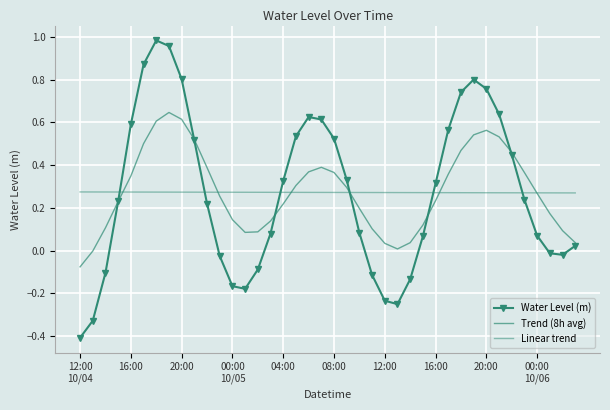

Reading right to left, extract all data points from this chart.

Water Level (m): 0.0	-0.0	-0.0	0.1	0.2	0.4	0.6	0.8	0.8	0.7	0.6	0.3	0.1	-0.1	-0.3	-0.2	-0.1	0.1	0.3	0.5	0.6	0.6	0.5	0.3	0.1	-0.1	-0.2	-0.2	-0.0	0.2	0.5	0.8	1.0	1.0	0.9	0.6	0.2	-0.1	-0.3	-0.4
Trend (8h avg): 0.0	0.1	0.2	0.3	0.4	0.5	0.5	0.6	0.5	0.5	0.4	0.2	0.1	0.0	0.0	0.0	0.1	0.2	0.3	0.4	0.4	0.4	0.3	0.2	0.1	0.1	0.1	0.1	0.3	0.4	0.5	0.6	0.6	0.6	0.5	0.3	0.2	0.1	-0.0	-0.1
Linear trend: 0.3	0.3	0.3	0.3	0.3	0.3	0.3	0.3	0.3	0.3	0.3	0.3	0.3	0.3	0.3	0.3	0.3	0.3	0.3	0.3	0.3	0.3	0.3	0.3	0.3	0.3	0.3	0.3	0.3	0.3	0.3	0.3	0.3	0.3	0.3	0.3	0.3	0.3	0.3	0.3